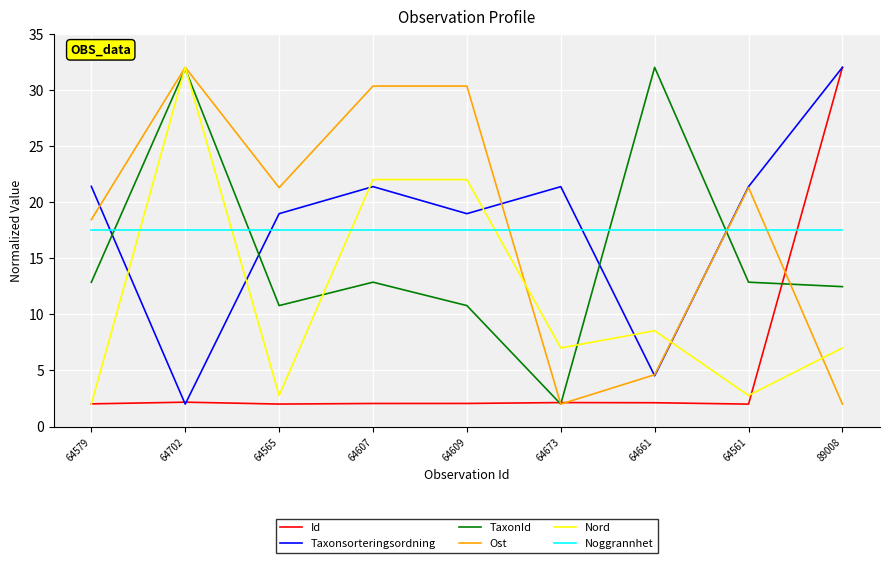

What is the total value across all series at 64673?

52.0